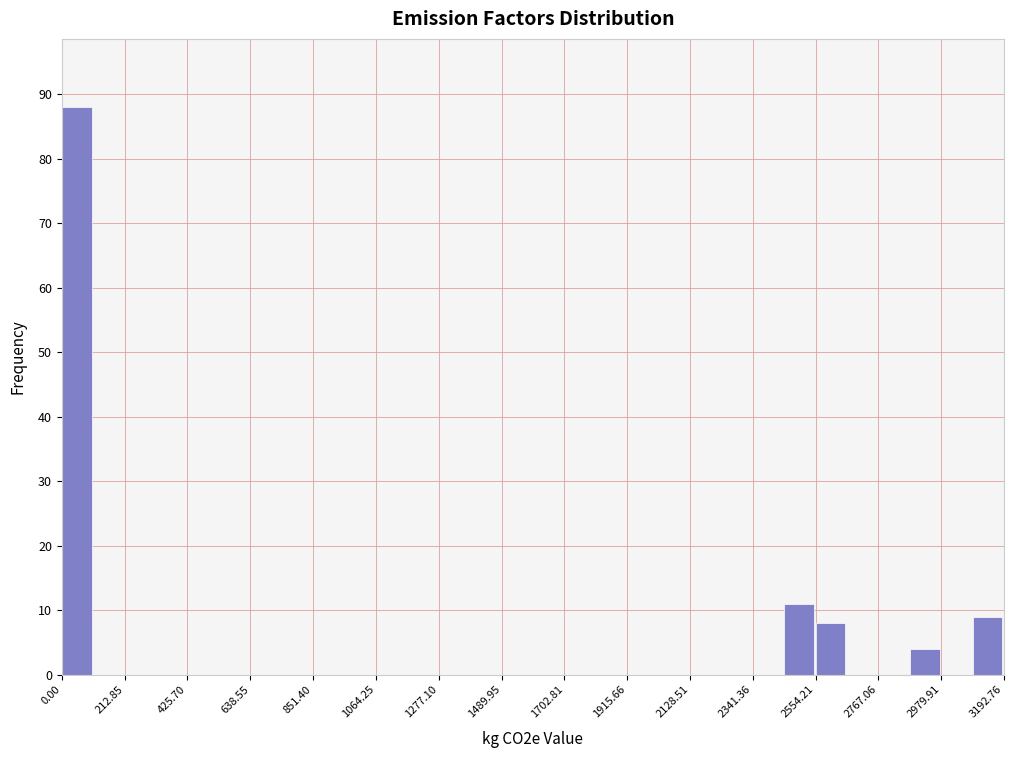

Around what value on the x-axis is the tallest bar? Give the approximate position of its centre, as read against the axis.

50